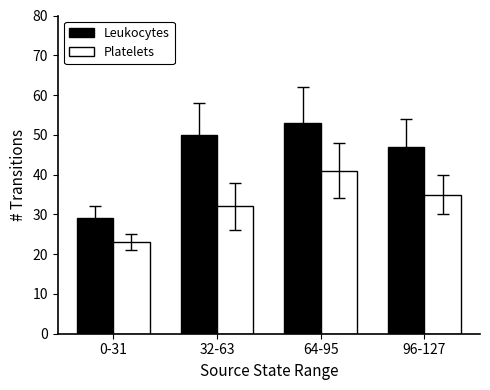

What is the total value across all series at 0-31?

52